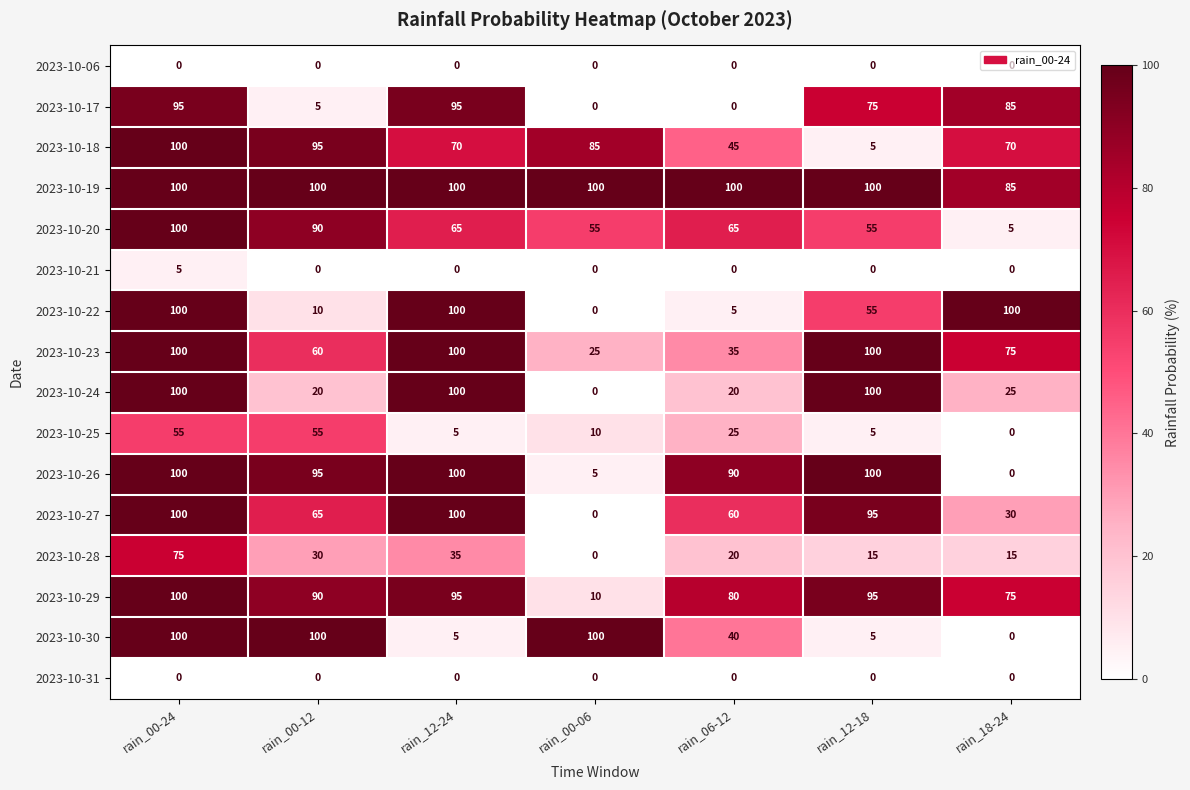

Where is 2023-10-23 nearest to the value 62?

rain_00-12